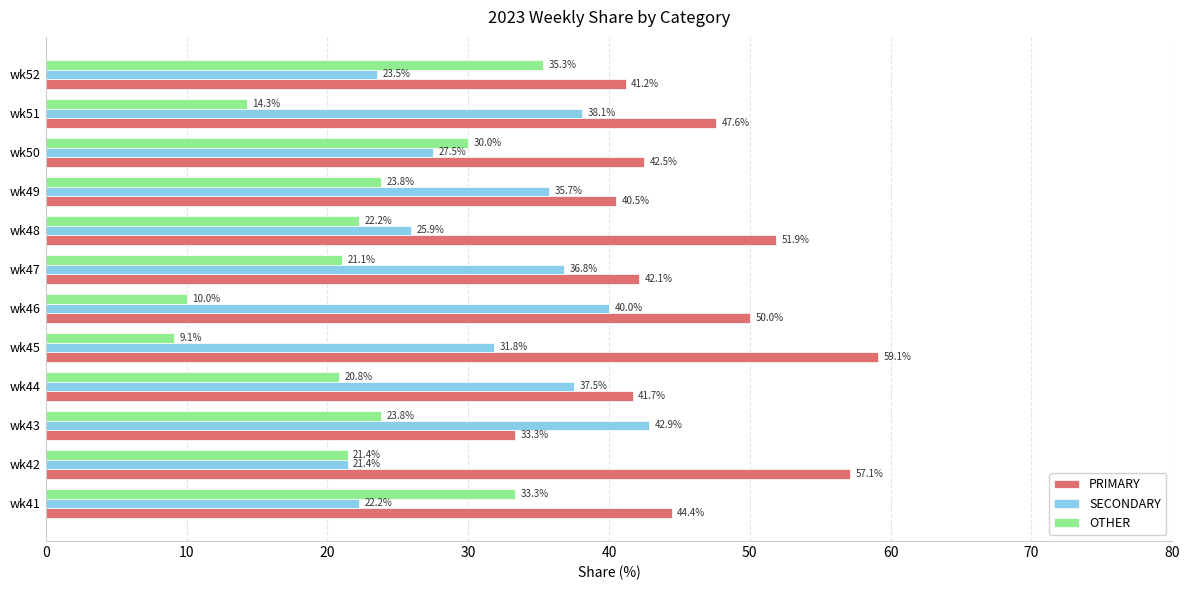

Is the value of OTHER at wk48 greater than the value of SECONDARY at wk52?

No